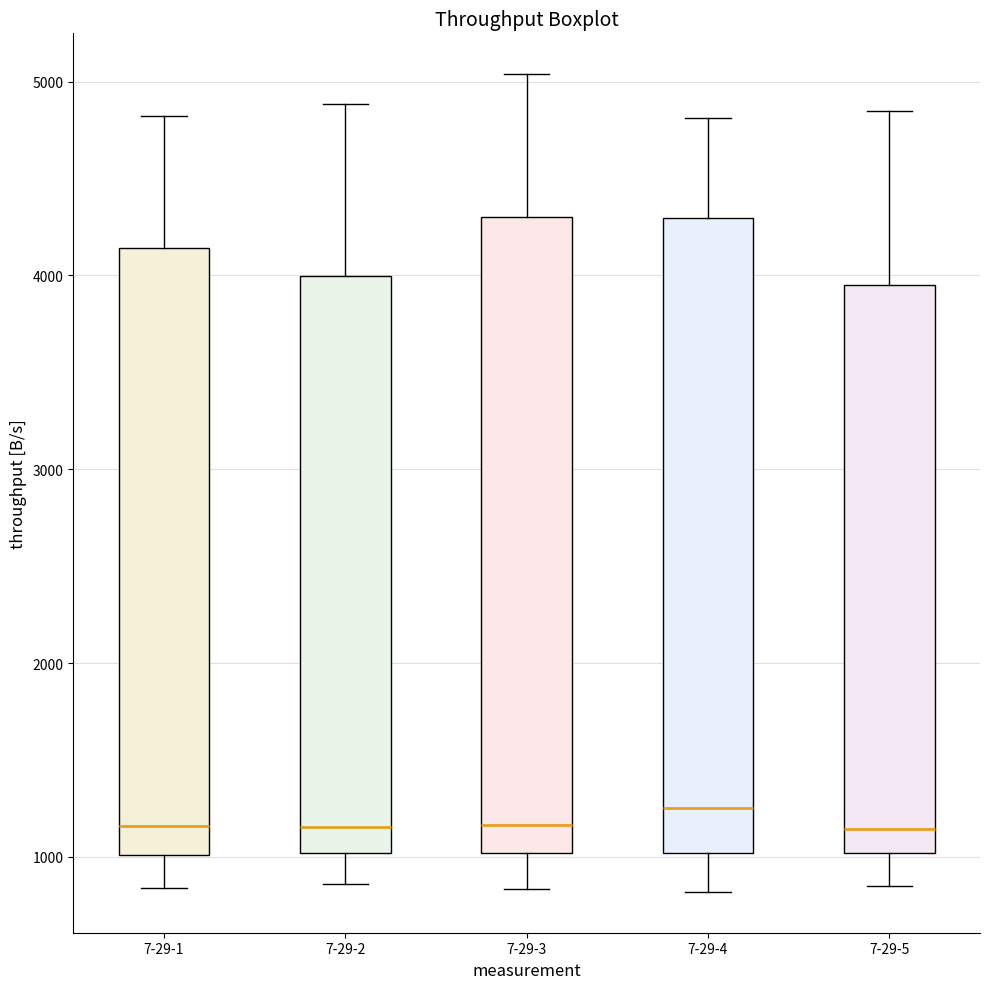

Where does the upper whisker of the box for 7-29-5 end on the y-axis? The values are not printed on the chart, so give them approximately, as read against the axis.

4800